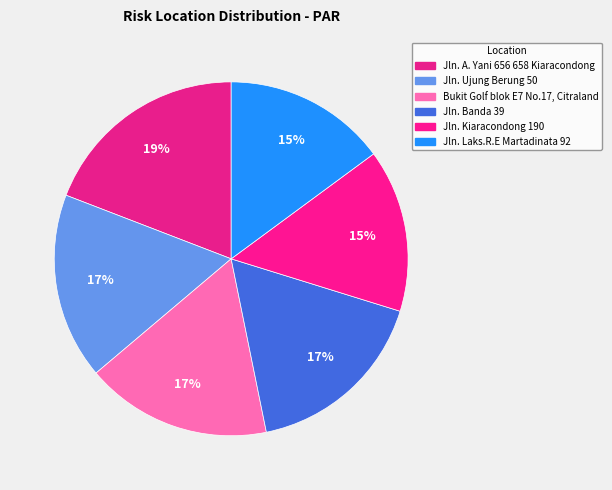

Which category has the biggest portion of the pie?

Jln. A. Yani 656 658 Kiaracondong